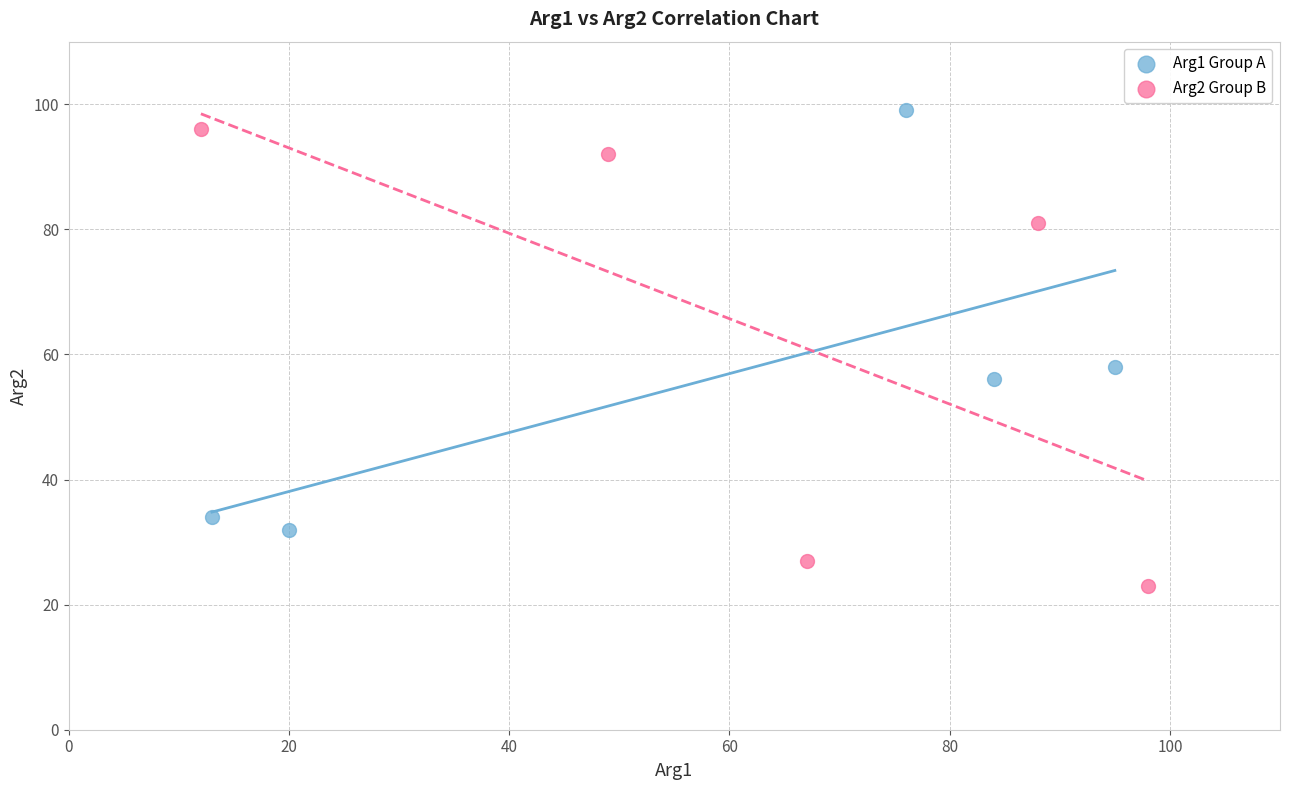

Which series reaches the minimum Y coordinate?

Arg2 Group B